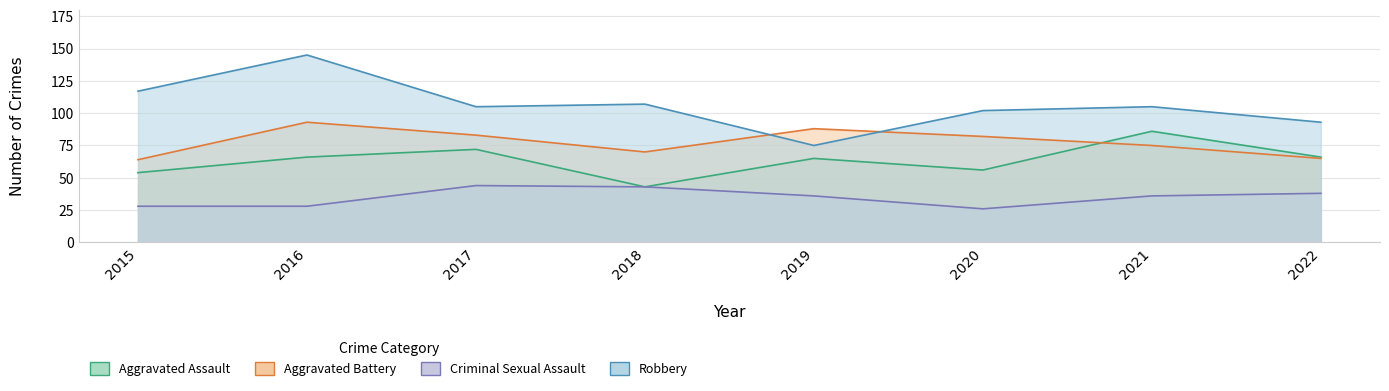

True or false: Criminal Sexual Assault and Robbery cross at least once.

False